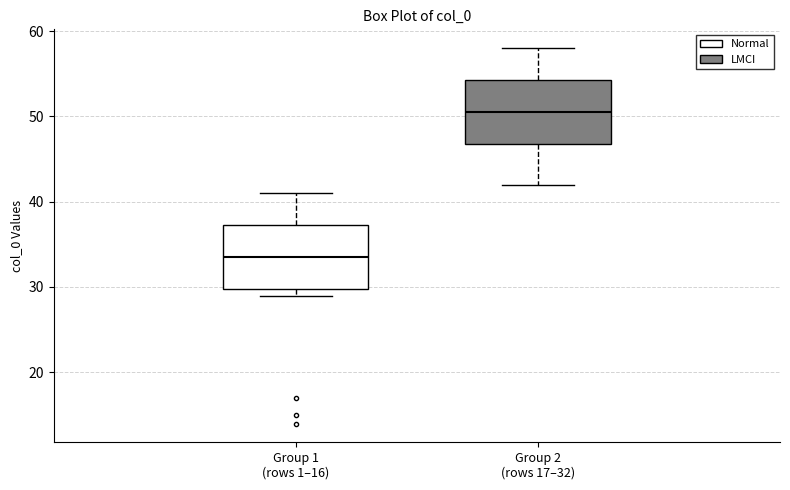

Where is the upper edge of the box for Group 2 (rows 17–32) on the y-axis? The values are not printed on the chart, so give them approximately, as read against the axis.

54